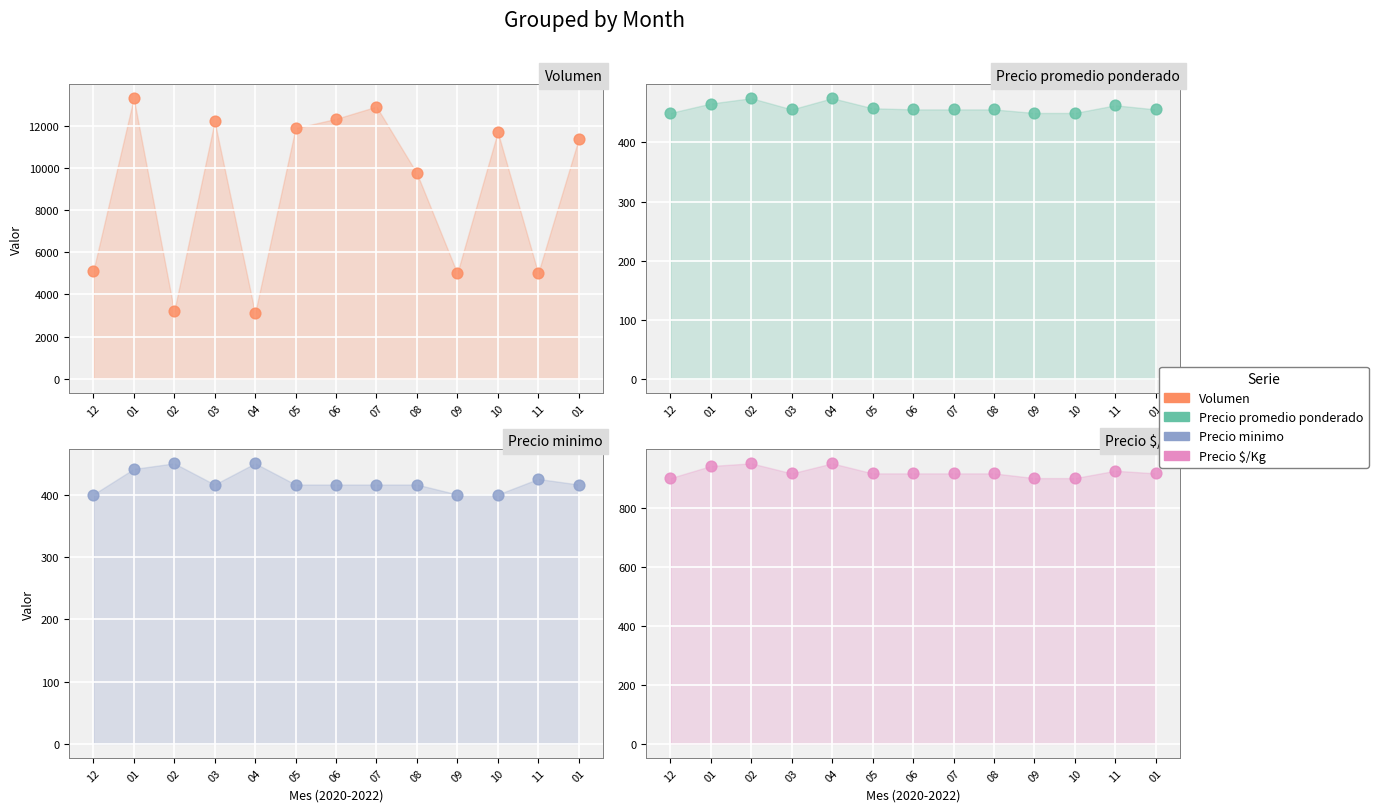

What is the total value across all series at 03?

13988